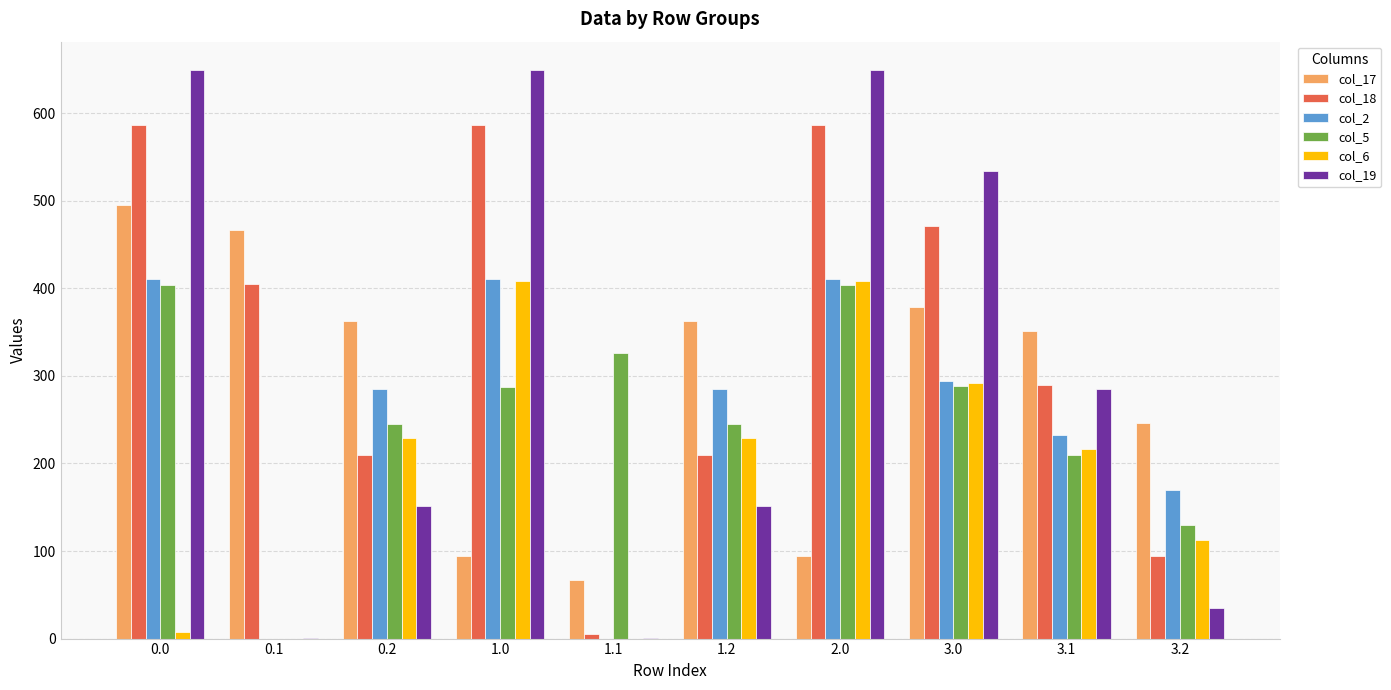

What is the total value across all series at 1.1?

397.9